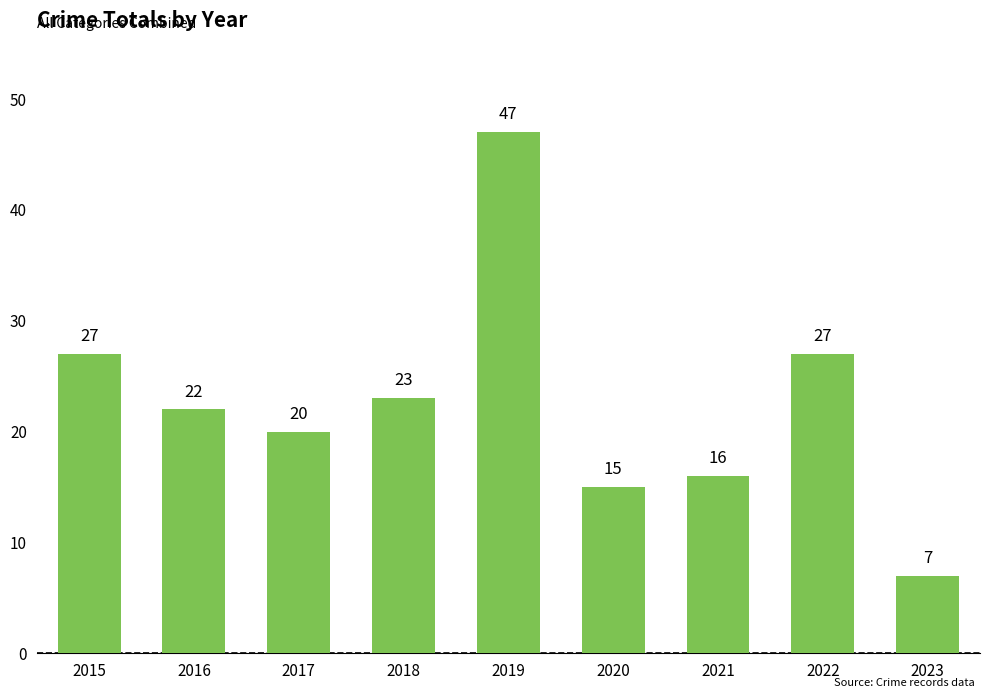

How many data points does each series have?

9